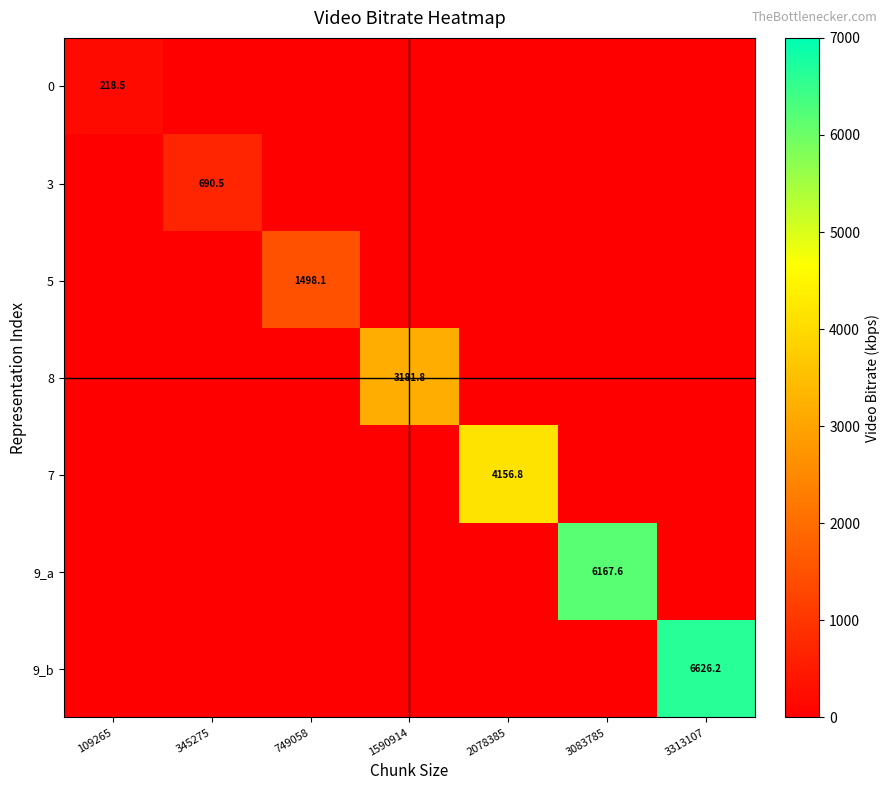

True or false: 3 has a value of 982.9 at 345275.

False